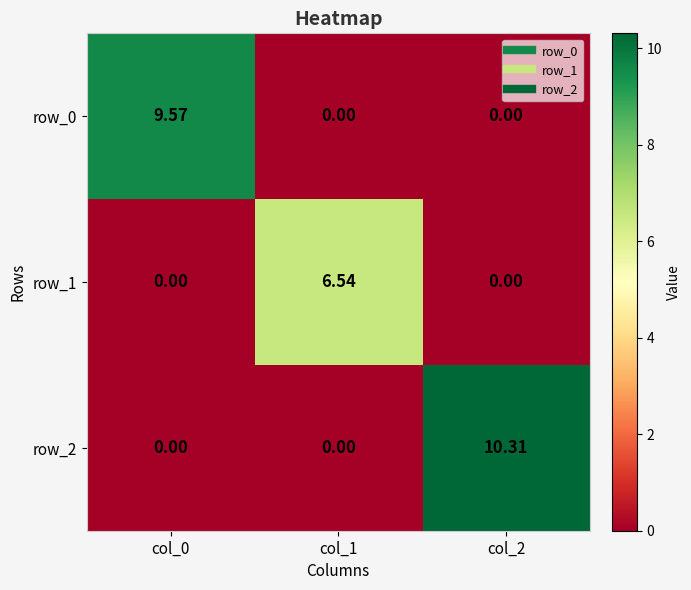

The value of row_2 at col_1 is -4.6. True or false?

False